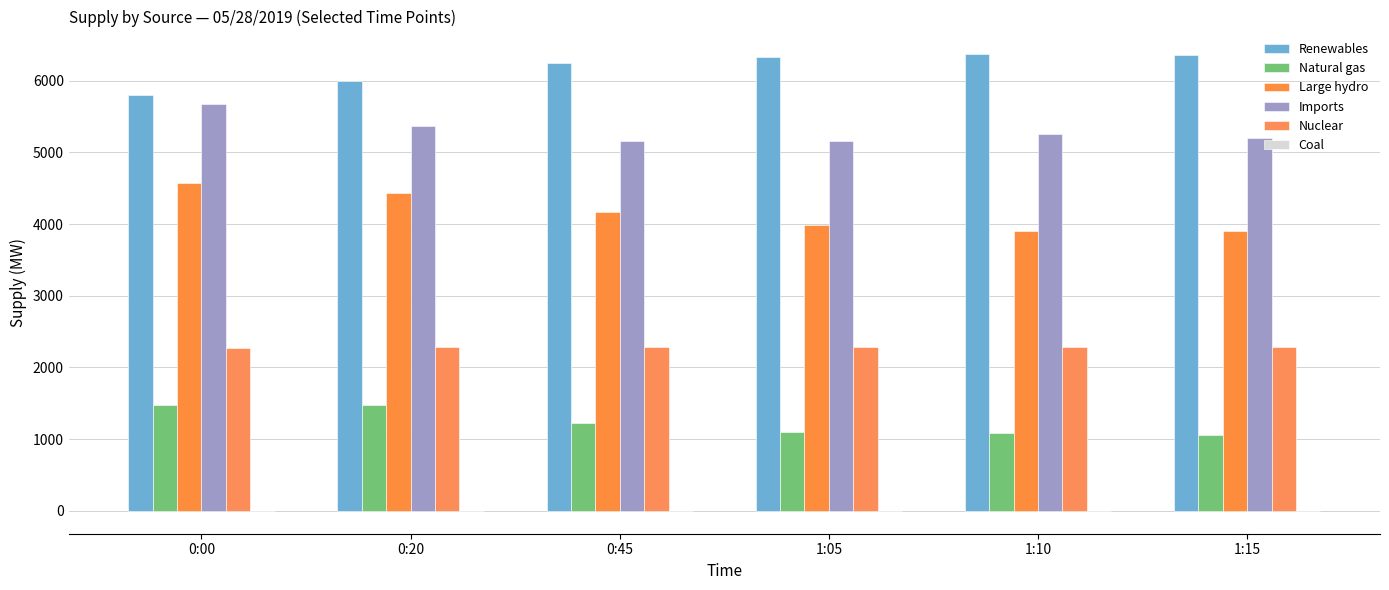

What position from the left is 1:15?

6